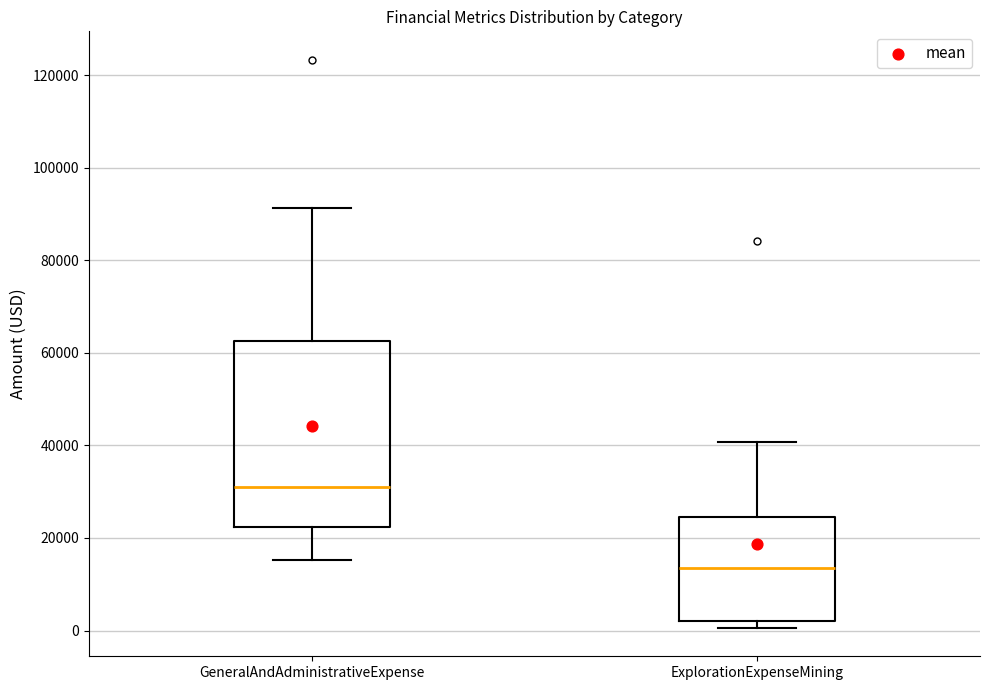

Reading left to right, transcribe this box plot: for each box, give where its median line is, the range the box spans, and where its two whiskers end, as read against the y-axis. The values are not printed on the chart, so give them approximately, as read against the axis.

GeneralAndAdministrativeExpense: median 30000, box 22000 to 62000, whiskers 16000 to 92000
ExplorationExpenseMining: median 14000, box 2000 to 24000, whiskers 0 to 40000